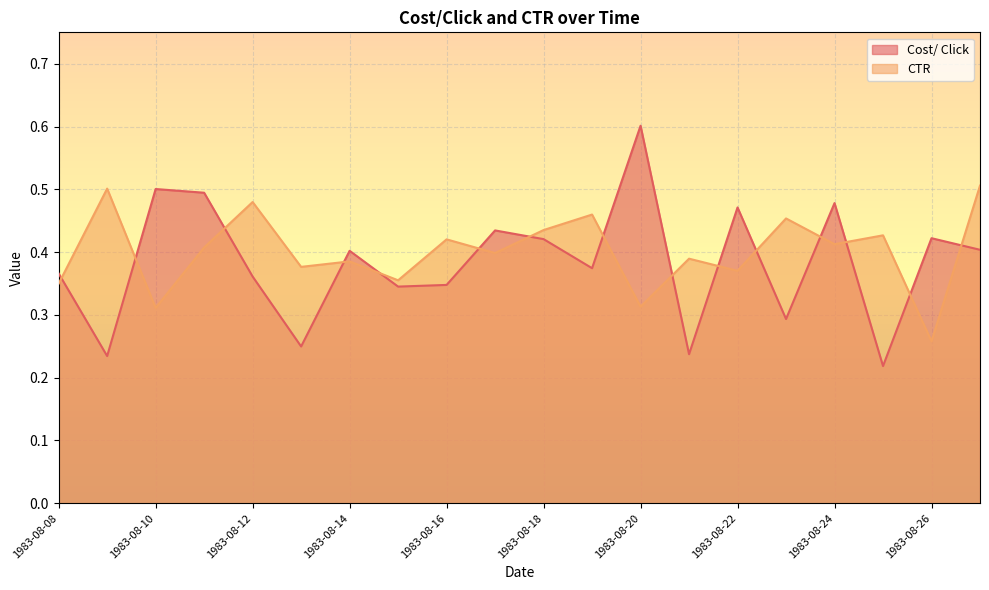

The CTR series shows 0.5 at 1983-08-23. True or false?

True